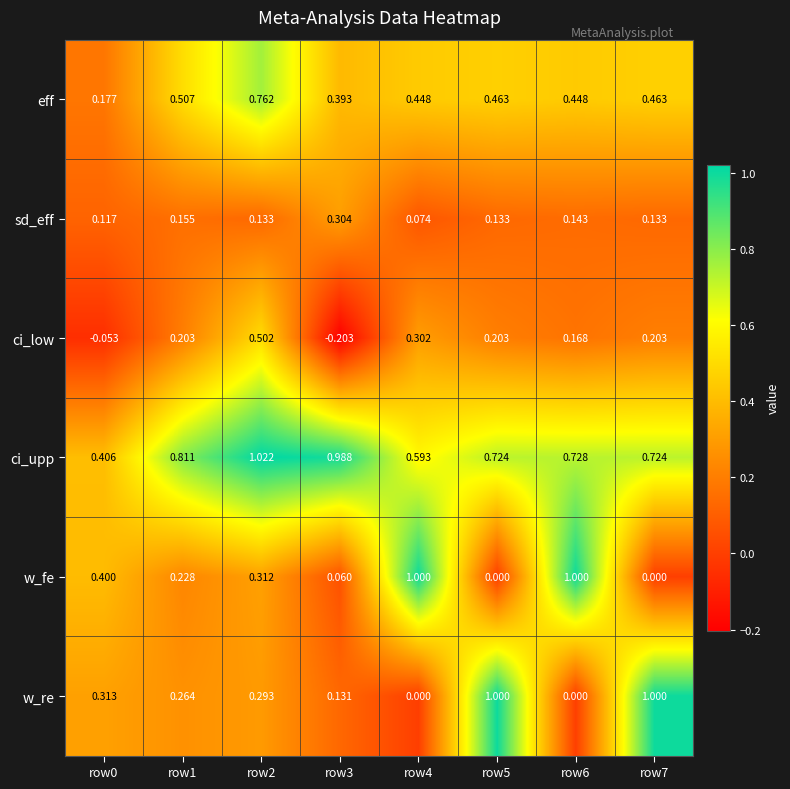

At row1, list the series in order from smallest to largest.

sd_eff, ci_low, w_fe, w_re, eff, ci_upp